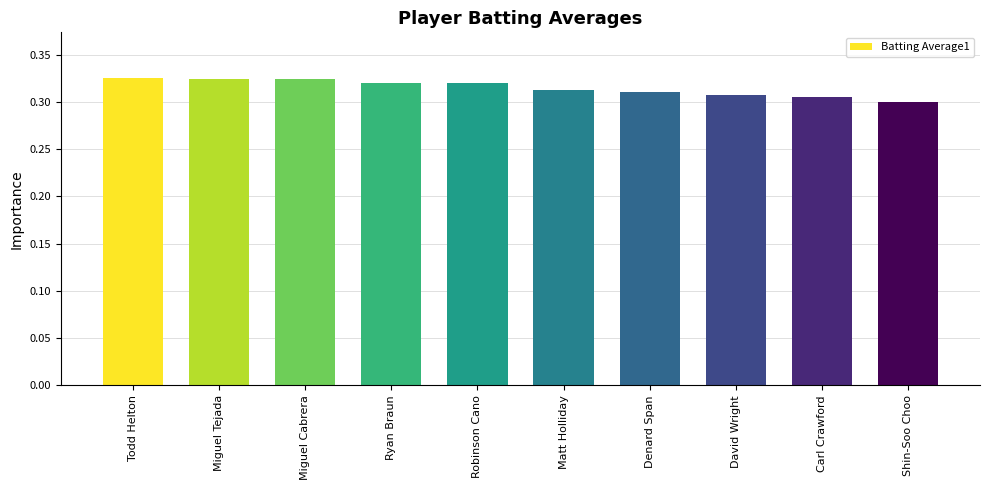

At which label is the value closest to 0?

Shin-Soo Choo